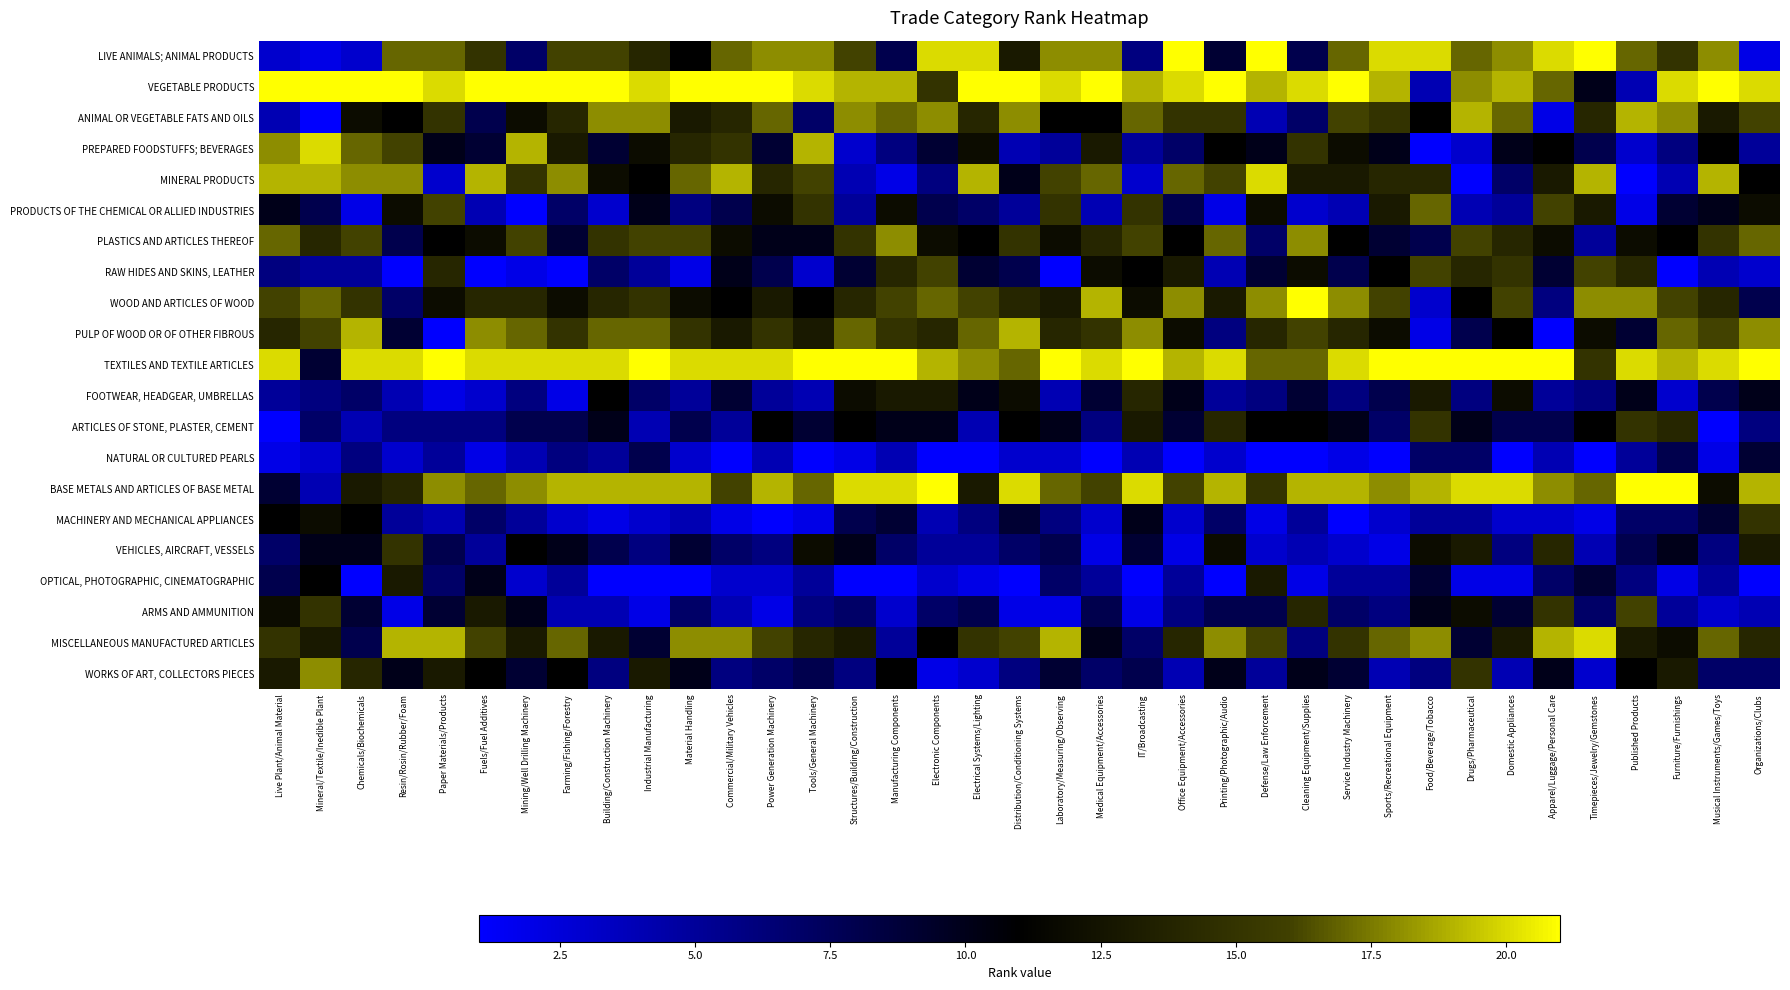

Reading right to left, transcribe all the data shown in this chart.

LIVE ANIMALS; ANIMAL PRODUCTS: Organizations/Clubs=2	Musical Instruments/Games/Toys=18	Furniture/Furnishings=15	Published Products=17	Timepieces/Jewelry/Gemstones=21	Apparel/Luggage/Personal Care=20	Domestic Appliances=18	Drugs/Pharmaceutical=17	Food/Beverage/Tobacco=20	Sports/Recreational Equipment=20	Service Industry Machinery=17	Cleaning Equipment/Supplies=8	Defense/Law Enforcement=21	Printing/Photographic/Audio=9	Office Equipment/Accessories=21	IT/Broadcasting=6	Medical Equipment/Accessories=18	Laboratory/Measuring/Observing=18	Distribution/Conditioning Systems=13	Electrical Systems/Lighting=20	Electronic Components=20	Manufacturing Components=8	Structures/Building/Construction=16	Tools/General Machinery=18	Power Generation Machinery=18	Commercial/Military Vehicles=17	Material Handling=11	Industrial Manufacturing=14	Building/Construction Machinery=16	Farming/Fishing/Forestry=16	Mining/Well Drilling Machinery=7	Fuels/Fuel Additives=15	Paper Materials/Products=17	Resin/Rosin/Rubber/Foam=17	Chemicals/Biochemicals=3	Mineral/Textile/Inedible Plant=2	Live Plant/Animal Material=3
VEGETABLE PRODUCTS: Organizations/Clubs=20	Musical Instruments/Games/Toys=21	Furniture/Furnishings=20	Published Products=4	Timepieces/Jewelry/Gemstones=10	Apparel/Luggage/Personal Care=17	Domestic Appliances=19	Drugs/Pharmaceutical=18	Food/Beverage/Tobacco=4	Sports/Recreational Equipment=19	Service Industry Machinery=21	Cleaning Equipment/Supplies=20	Defense/Law Enforcement=19	Printing/Photographic/Audio=21	Office Equipment/Accessories=20	IT/Broadcasting=19	Medical Equipment/Accessories=21	Laboratory/Measuring/Observing=20	Distribution/Conditioning Systems=21	Electrical Systems/Lighting=21	Electronic Components=15	Manufacturing Components=19	Structures/Building/Construction=19	Tools/General Machinery=20	Power Generation Machinery=21	Commercial/Military Vehicles=21	Material Handling=21	Industrial Manufacturing=20	Building/Construction Machinery=21	Farming/Fishing/Forestry=21	Mining/Well Drilling Machinery=21	Fuels/Fuel Additives=21	Paper Materials/Products=20	Resin/Rosin/Rubber/Foam=21	Chemicals/Biochemicals=21	Mineral/Textile/Inedible Plant=21	Live Plant/Animal Material=21
ANIMAL OR VEGETABLE FATS AND OILS: Organizations/Clubs=16	Musical Instruments/Games/Toys=13	Furniture/Furnishings=18	Published Products=19	Timepieces/Jewelry/Gemstones=14	Apparel/Luggage/Personal Care=2	Domestic Appliances=17	Drugs/Pharmaceutical=19	Food/Beverage/Tobacco=11	Sports/Recreational Equipment=15	Service Industry Machinery=16	Cleaning Equipment/Supplies=7	Defense/Law Enforcement=4	Printing/Photographic/Audio=15	Office Equipment/Accessories=15	IT/Broadcasting=17	Medical Equipment/Accessories=11	Laboratory/Measuring/Observing=11	Distribution/Conditioning Systems=18	Electrical Systems/Lighting=14	Electronic Components=18	Manufacturing Components=17	Structures/Building/Construction=18	Tools/General Machinery=7	Power Generation Machinery=17	Commercial/Military Vehicles=14	Material Handling=13	Industrial Manufacturing=18	Building/Construction Machinery=18	Farming/Fishing/Forestry=14	Mining/Well Drilling Machinery=12	Fuels/Fuel Additives=8	Paper Materials/Products=15	Resin/Rosin/Rubber/Foam=11	Chemicals/Biochemicals=12	Mineral/Textile/Inedible Plant=1	Live Plant/Animal Material=4
PREPARED FOODSTUFFS; BEVERAGES: Organizations/Clubs=5	Musical Instruments/Games/Toys=11	Furniture/Furnishings=6	Published Products=3	Timepieces/Jewelry/Gemstones=8	Apparel/Luggage/Personal Care=11	Domestic Appliances=10	Drugs/Pharmaceutical=3	Food/Beverage/Tobacco=1	Sports/Recreational Equipment=10	Service Industry Machinery=12	Cleaning Equipment/Supplies=15	Defense/Law Enforcement=10	Printing/Photographic/Audio=11	Office Equipment/Accessories=7	IT/Broadcasting=5	Medical Equipment/Accessories=13	Laboratory/Measuring/Observing=5	Distribution/Conditioning Systems=4	Electrical Systems/Lighting=12	Electronic Components=9	Manufacturing Components=6	Structures/Building/Construction=3	Tools/General Machinery=19	Power Generation Machinery=9	Commercial/Military Vehicles=15	Material Handling=14	Industrial Manufacturing=12	Building/Construction Machinery=9	Farming/Fishing/Forestry=13	Mining/Well Drilling Machinery=19	Fuels/Fuel Additives=9	Paper Materials/Products=10	Resin/Rosin/Rubber/Foam=16	Chemicals/Biochemicals=17	Mineral/Textile/Inedible Plant=20	Live Plant/Animal Material=18
MINERAL PRODUCTS: Organizations/Clubs=11	Musical Instruments/Games/Toys=19	Furniture/Furnishings=4	Published Products=1	Timepieces/Jewelry/Gemstones=19	Apparel/Luggage/Personal Care=13	Domestic Appliances=7	Drugs/Pharmaceutical=1	Food/Beverage/Tobacco=14	Sports/Recreational Equipment=14	Service Industry Machinery=13	Cleaning Equipment/Supplies=13	Defense/Law Enforcement=20	Printing/Photographic/Audio=16	Office Equipment/Accessories=17	IT/Broadcasting=3	Medical Equipment/Accessories=17	Laboratory/Measuring/Observing=16	Distribution/Conditioning Systems=10	Electrical Systems/Lighting=19	Electronic Components=6	Manufacturing Components=2	Structures/Building/Construction=4	Tools/General Machinery=16	Power Generation Machinery=14	Commercial/Military Vehicles=19	Material Handling=17	Industrial Manufacturing=11	Building/Construction Machinery=12	Farming/Fishing/Forestry=18	Mining/Well Drilling Machinery=15	Fuels/Fuel Additives=19	Paper Materials/Products=3	Resin/Rosin/Rubber/Foam=18	Chemicals/Biochemicals=18	Mineral/Textile/Inedible Plant=19	Live Plant/Animal Material=19
PRODUCTS OF THE CHEMICAL OR ALLIED INDUSTRIES: Organizations/Clubs=12	Musical Instruments/Games/Toys=10	Furniture/Furnishings=9	Published Products=2	Timepieces/Jewelry/Gemstones=13	Apparel/Luggage/Personal Care=16	Domestic Appliances=5	Drugs/Pharmaceutical=4	Food/Beverage/Tobacco=17	Sports/Recreational Equipment=13	Service Industry Machinery=4	Cleaning Equipment/Supplies=3	Defense/Law Enforcement=12	Printing/Photographic/Audio=2	Office Equipment/Accessories=8	IT/Broadcasting=15	Medical Equipment/Accessories=4	Laboratory/Measuring/Observing=15	Distribution/Conditioning Systems=5	Electrical Systems/Lighting=7	Electronic Components=8	Manufacturing Components=12	Structures/Building/Construction=5	Tools/General Machinery=15	Power Generation Machinery=12	Commercial/Military Vehicles=8	Material Handling=6	Industrial Manufacturing=10	Building/Construction Machinery=3	Farming/Fishing/Forestry=7	Mining/Well Drilling Machinery=1	Fuels/Fuel Additives=4	Paper Materials/Products=16	Resin/Rosin/Rubber/Foam=12	Chemicals/Biochemicals=2	Mineral/Textile/Inedible Plant=8	Live Plant/Animal Material=10
PLASTICS AND ARTICLES THEREOF: Organizations/Clubs=17	Musical Instruments/Games/Toys=15	Furniture/Furnishings=11	Published Products=12	Timepieces/Jewelry/Gemstones=5	Apparel/Luggage/Personal Care=12	Domestic Appliances=14	Drugs/Pharmaceutical=16	Food/Beverage/Tobacco=8	Sports/Recreational Equipment=9	Service Industry Machinery=11	Cleaning Equipment/Supplies=18	Defense/Law Enforcement=7	Printing/Photographic/Audio=17	Office Equipment/Accessories=11	IT/Broadcasting=16	Medical Equipment/Accessories=14	Laboratory/Measuring/Observing=12	Distribution/Conditioning Systems=15	Electrical Systems/Lighting=11	Electronic Components=12	Manufacturing Components=18	Structures/Building/Construction=15	Tools/General Machinery=10	Power Generation Machinery=10	Commercial/Military Vehicles=12	Material Handling=16	Industrial Manufacturing=16	Building/Construction Machinery=15	Farming/Fishing/Forestry=9	Mining/Well Drilling Machinery=16	Fuels/Fuel Additives=12	Paper Materials/Products=11	Resin/Rosin/Rubber/Foam=8	Chemicals/Biochemicals=16	Mineral/Textile/Inedible Plant=14	Live Plant/Animal Material=17
RAW HIDES AND SKINS, LEATHER: Organizations/Clubs=3	Musical Instruments/Games/Toys=4	Furniture/Furnishings=1	Published Products=14	Timepieces/Jewelry/Gemstones=16	Apparel/Luggage/Personal Care=9	Domestic Appliances=15	Drugs/Pharmaceutical=14	Food/Beverage/Tobacco=16	Sports/Recreational Equipment=11	Service Industry Machinery=8	Cleaning Equipment/Supplies=12	Defense/Law Enforcement=9	Printing/Photographic/Audio=4	Office Equipment/Accessories=13	IT/Broadcasting=11	Medical Equipment/Accessories=12	Laboratory/Measuring/Observing=1	Distribution/Conditioning Systems=8	Electrical Systems/Lighting=9	Electronic Components=16	Manufacturing Components=14	Structures/Building/Construction=9	Tools/General Machinery=3	Power Generation Machinery=8	Commercial/Military Vehicles=10	Material Handling=2	Industrial Manufacturing=5	Building/Construction Machinery=7	Farming/Fishing/Forestry=1	Mining/Well Drilling Machinery=2	Fuels/Fuel Additives=1	Paper Materials/Products=14	Resin/Rosin/Rubber/Foam=1	Chemicals/Biochemicals=5	Mineral/Textile/Inedible Plant=5	Live Plant/Animal Material=6
WOOD AND ARTICLES OF WOOD: Organizations/Clubs=8	Musical Instruments/Games/Toys=14	Furniture/Furnishings=16	Published Products=18	Timepieces/Jewelry/Gemstones=18	Apparel/Luggage/Personal Care=6	Domestic Appliances=16	Drugs/Pharmaceutical=11	Food/Beverage/Tobacco=3	Sports/Recreational Equipment=16	Service Industry Machinery=18	Cleaning Equipment/Supplies=21	Defense/Law Enforcement=18	Printing/Photographic/Audio=13	Office Equipment/Accessories=18	IT/Broadcasting=12	Medical Equipment/Accessories=19	Laboratory/Measuring/Observing=13	Distribution/Conditioning Systems=14	Electrical Systems/Lighting=16	Electronic Components=17	Manufacturing Components=16	Structures/Building/Construction=14	Tools/General Machinery=11	Power Generation Machinery=13	Commercial/Military Vehicles=11	Material Handling=12	Industrial Manufacturing=15	Building/Construction Machinery=14	Farming/Fishing/Forestry=12	Mining/Well Drilling Machinery=14	Fuels/Fuel Additives=14	Paper Materials/Products=12	Resin/Rosin/Rubber/Foam=7	Chemicals/Biochemicals=15	Mineral/Textile/Inedible Plant=17	Live Plant/Animal Material=16
PULP OF WOOD OR OF OTHER FIBROUS: Organizations/Clubs=18	Musical Instruments/Games/Toys=16	Furniture/Furnishings=17	Published Products=9	Timepieces/Jewelry/Gemstones=12	Apparel/Luggage/Personal Care=1	Domestic Appliances=11	Drugs/Pharmaceutical=8	Food/Beverage/Tobacco=2	Sports/Recreational Equipment=12	Service Industry Machinery=14	Cleaning Equipment/Supplies=16	Defense/Law Enforcement=14	Printing/Photographic/Audio=6	Office Equipment/Accessories=12	IT/Broadcasting=18	Medical Equipment/Accessories=15	Laboratory/Measuring/Observing=14	Distribution/Conditioning Systems=19	Electrical Systems/Lighting=17	Electronic Components=14	Manufacturing Components=15	Structures/Building/Construction=17	Tools/General Machinery=13	Power Generation Machinery=15	Commercial/Military Vehicles=13	Material Handling=15	Industrial Manufacturing=17	Building/Construction Machinery=17	Farming/Fishing/Forestry=15	Mining/Well Drilling Machinery=17	Fuels/Fuel Additives=18	Paper Materials/Products=1	Resin/Rosin/Rubber/Foam=9	Chemicals/Biochemicals=19	Mineral/Textile/Inedible Plant=16	Live Plant/Animal Material=14
TEXTILES AND TEXTILE ARTICLES: Organizations/Clubs=21	Musical Instruments/Games/Toys=20	Furniture/Furnishings=19	Published Products=20	Timepieces/Jewelry/Gemstones=15	Apparel/Luggage/Personal Care=21	Domestic Appliances=21	Drugs/Pharmaceutical=21	Food/Beverage/Tobacco=21	Sports/Recreational Equipment=21	Service Industry Machinery=20	Cleaning Equipment/Supplies=17	Defense/Law Enforcement=17	Printing/Photographic/Audio=20	Office Equipment/Accessories=19	IT/Broadcasting=21	Medical Equipment/Accessories=20	Laboratory/Measuring/Observing=21	Distribution/Conditioning Systems=17	Electrical Systems/Lighting=18	Electronic Components=19	Manufacturing Components=21	Structures/Building/Construction=21	Tools/General Machinery=21	Power Generation Machinery=20	Commercial/Military Vehicles=20	Material Handling=20	Industrial Manufacturing=21	Building/Construction Machinery=20	Farming/Fishing/Forestry=20	Mining/Well Drilling Machinery=20	Fuels/Fuel Additives=20	Paper Materials/Products=21	Resin/Rosin/Rubber/Foam=20	Chemicals/Biochemicals=20	Mineral/Textile/Inedible Plant=9	Live Plant/Animal Material=20
FOOTWEAR, HEADGEAR, UMBRELLAS: Organizations/Clubs=10	Musical Instruments/Games/Toys=8	Furniture/Furnishings=3	Published Products=10	Timepieces/Jewelry/Gemstones=6	Apparel/Luggage/Personal Care=5	Domestic Appliances=12	Drugs/Pharmaceutical=6	Food/Beverage/Tobacco=13	Sports/Recreational Equipment=8	Service Industry Machinery=6	Cleaning Equipment/Supplies=9	Defense/Law Enforcement=6	Printing/Photographic/Audio=5	Office Equipment/Accessories=10	IT/Broadcasting=14	Medical Equipment/Accessories=9	Laboratory/Measuring/Observing=4	Distribution/Conditioning Systems=12	Electrical Systems/Lighting=10	Electronic Components=13	Manufacturing Components=13	Structures/Building/Construction=12	Tools/General Machinery=4	Power Generation Machinery=5	Commercial/Military Vehicles=9	Material Handling=5	Industrial Manufacturing=7	Building/Construction Machinery=11	Farming/Fishing/Forestry=2	Mining/Well Drilling Machinery=6	Fuels/Fuel Additives=3	Paper Materials/Products=2	Resin/Rosin/Rubber/Foam=4	Chemicals/Biochemicals=7	Mineral/Textile/Inedible Plant=6	Live Plant/Animal Material=5
ARTICLES OF STONE, PLASTER, CEMENT: Organizations/Clubs=6	Musical Instruments/Games/Toys=1	Furniture/Furnishings=14	Published Products=15	Timepieces/Jewelry/Gemstones=11	Apparel/Luggage/Personal Care=8	Domestic Appliances=8	Drugs/Pharmaceutical=10	Food/Beverage/Tobacco=15	Sports/Recreational Equipment=7	Service Industry Machinery=10	Cleaning Equipment/Supplies=11	Defense/Law Enforcement=11	Printing/Photographic/Audio=14	Office Equipment/Accessories=9	IT/Broadcasting=13	Medical Equipment/Accessories=6	Laboratory/Measuring/Observing=10	Distribution/Conditioning Systems=11	Electrical Systems/Lighting=4	Electronic Components=10	Manufacturing Components=10	Structures/Building/Construction=11	Tools/General Machinery=9	Power Generation Machinery=11	Commercial/Military Vehicles=5	Material Handling=8	Industrial Manufacturing=4	Building/Construction Machinery=10	Farming/Fishing/Forestry=8	Mining/Well Drilling Machinery=8	Fuels/Fuel Additives=6	Paper Materials/Products=6	Resin/Rosin/Rubber/Foam=6	Chemicals/Biochemicals=4	Mineral/Textile/Inedible Plant=7	Live Plant/Animal Material=1
NATURAL OR CULTURED PEARLS: Organizations/Clubs=9	Musical Instruments/Games/Toys=2	Furniture/Furnishings=8	Published Products=5	Timepieces/Jewelry/Gemstones=1	Apparel/Luggage/Personal Care=4	Domestic Appliances=1	Drugs/Pharmaceutical=7	Food/Beverage/Tobacco=7	Sports/Recreational Equipment=1	Service Industry Machinery=2	Cleaning Equipment/Supplies=1	Defense/Law Enforcement=1	Printing/Photographic/Audio=3	Office Equipment/Accessories=1	IT/Broadcasting=4	Medical Equipment/Accessories=1	Laboratory/Measuring/Observing=3	Distribution/Conditioning Systems=3	Electrical Systems/Lighting=1	Electronic Components=1	Manufacturing Components=4	Structures/Building/Construction=2	Tools/General Machinery=1	Power Generation Machinery=4	Commercial/Military Vehicles=1	Material Handling=3	Industrial Manufacturing=8	Building/Construction Machinery=5	Farming/Fishing/Forestry=6	Mining/Well Drilling Machinery=4	Fuels/Fuel Additives=2	Paper Materials/Products=5	Resin/Rosin/Rubber/Foam=3	Chemicals/Biochemicals=6	Mineral/Textile/Inedible Plant=3	Live Plant/Animal Material=2
BASE METALS AND ARTICLES OF BASE METAL: Organizations/Clubs=19	Musical Instruments/Games/Toys=12	Furniture/Furnishings=21	Published Products=21	Timepieces/Jewelry/Gemstones=17	Apparel/Luggage/Personal Care=18	Domestic Appliances=20	Drugs/Pharmaceutical=20	Food/Beverage/Tobacco=19	Sports/Recreational Equipment=18	Service Industry Machinery=19	Cleaning Equipment/Supplies=19	Defense/Law Enforcement=15	Printing/Photographic/Audio=19	Office Equipment/Accessories=16	IT/Broadcasting=20	Medical Equipment/Accessories=16	Laboratory/Measuring/Observing=17	Distribution/Conditioning Systems=20	Electrical Systems/Lighting=13	Electronic Components=21	Manufacturing Components=20	Structures/Building/Construction=20	Tools/General Machinery=17	Power Generation Machinery=19	Commercial/Military Vehicles=16	Material Handling=19	Industrial Manufacturing=19	Building/Construction Machinery=19	Farming/Fishing/Forestry=19	Mining/Well Drilling Machinery=18	Fuels/Fuel Additives=17	Paper Materials/Products=18	Resin/Rosin/Rubber/Foam=14	Chemicals/Biochemicals=13	Mineral/Textile/Inedible Plant=4	Live Plant/Animal Material=9
MACHINERY AND MECHANICAL APPLIANCES: Organizations/Clubs=15	Musical Instruments/Games/Toys=9	Furniture/Furnishings=7	Published Products=7	Timepieces/Jewelry/Gemstones=2	Apparel/Luggage/Personal Care=3	Domestic Appliances=3	Drugs/Pharmaceutical=5	Food/Beverage/Tobacco=5	Sports/Recreational Equipment=3	Service Industry Machinery=1	Cleaning Equipment/Supplies=5	Defense/Law Enforcement=2	Printing/Photographic/Audio=7	Office Equipment/Accessories=3	IT/Broadcasting=10	Medical Equipment/Accessories=3	Laboratory/Measuring/Observing=6	Distribution/Conditioning Systems=9	Electrical Systems/Lighting=6	Electronic Components=4	Manufacturing Components=9	Structures/Building/Construction=8	Tools/General Machinery=2	Power Generation Machinery=1	Commercial/Military Vehicles=2	Material Handling=4	Industrial Manufacturing=3	Building/Construction Machinery=2	Farming/Fishing/Forestry=3	Mining/Well Drilling Machinery=5	Fuels/Fuel Additives=7	Paper Materials/Products=4	Resin/Rosin/Rubber/Foam=5	Chemicals/Biochemicals=11	Mineral/Textile/Inedible Plant=12	Live Plant/Animal Material=11
VEHICLES, AIRCRAFT, VESSELS: Organizations/Clubs=13	Musical Instruments/Games/Toys=6	Furniture/Furnishings=10	Published Products=8	Timepieces/Jewelry/Gemstones=4	Apparel/Luggage/Personal Care=14	Domestic Appliances=6	Drugs/Pharmaceutical=13	Food/Beverage/Tobacco=12	Sports/Recreational Equipment=2	Service Industry Machinery=3	Cleaning Equipment/Supplies=4	Defense/Law Enforcement=3	Printing/Photographic/Audio=12	Office Equipment/Accessories=2	IT/Broadcasting=9	Medical Equipment/Accessories=2	Laboratory/Measuring/Observing=8	Distribution/Conditioning Systems=7	Electrical Systems/Lighting=5	Electronic Components=5	Manufacturing Components=7	Structures/Building/Construction=10	Tools/General Machinery=12	Power Generation Machinery=6	Commercial/Military Vehicles=7	Material Handling=9	Industrial Manufacturing=6	Building/Construction Machinery=8	Farming/Fishing/Forestry=10	Mining/Well Drilling Machinery=11	Fuels/Fuel Additives=5	Paper Materials/Products=8	Resin/Rosin/Rubber/Foam=15	Chemicals/Biochemicals=10	Mineral/Textile/Inedible Plant=10	Live Plant/Animal Material=7
OPTICAL, PHOTOGRAPHIC, CINEMATOGRAPHIC: Organizations/Clubs=1	Musical Instruments/Games/Toys=5	Furniture/Furnishings=2	Published Products=6	Timepieces/Jewelry/Gemstones=9	Apparel/Luggage/Personal Care=7	Domestic Appliances=2	Drugs/Pharmaceutical=2	Food/Beverage/Tobacco=9	Sports/Recreational Equipment=5	Service Industry Machinery=5	Cleaning Equipment/Supplies=2	Defense/Law Enforcement=13	Printing/Photographic/Audio=1	Office Equipment/Accessories=5	IT/Broadcasting=1	Medical Equipment/Accessories=5	Laboratory/Measuring/Observing=7	Distribution/Conditioning Systems=1	Electrical Systems/Lighting=2	Electronic Components=3	Manufacturing Components=1	Structures/Building/Construction=1	Tools/General Machinery=5	Power Generation Machinery=3	Commercial/Military Vehicles=3	Material Handling=1	Industrial Manufacturing=1	Building/Construction Machinery=1	Farming/Fishing/Forestry=5	Mining/Well Drilling Machinery=3	Fuels/Fuel Additives=10	Paper Materials/Products=7	Resin/Rosin/Rubber/Foam=13	Chemicals/Biochemicals=1	Mineral/Textile/Inedible Plant=11	Live Plant/Animal Material=8
ARMS AND AMMUNITION: Organizations/Clubs=4	Musical Instruments/Games/Toys=3	Furniture/Furnishings=5	Published Products=16	Timepieces/Jewelry/Gemstones=7	Apparel/Luggage/Personal Care=15	Domestic Appliances=9	Drugs/Pharmaceutical=12	Food/Beverage/Tobacco=10	Sports/Recreational Equipment=6	Service Industry Machinery=7	Cleaning Equipment/Supplies=14	Defense/Law Enforcement=8	Printing/Photographic/Audio=8	Office Equipment/Accessories=6	IT/Broadcasting=2	Medical Equipment/Accessories=8	Laboratory/Measuring/Observing=2	Distribution/Conditioning Systems=2	Electrical Systems/Lighting=8	Electronic Components=7	Manufacturing Components=3	Structures/Building/Construction=7	Tools/General Machinery=6	Power Generation Machinery=2	Commercial/Military Vehicles=4	Material Handling=7	Industrial Manufacturing=2	Building/Construction Machinery=4	Farming/Fishing/Forestry=4	Mining/Well Drilling Machinery=10	Fuels/Fuel Additives=13	Paper Materials/Products=9	Resin/Rosin/Rubber/Foam=2	Chemicals/Biochemicals=9	Mineral/Textile/Inedible Plant=15	Live Plant/Animal Material=12
MISCELLANEOUS MANUFACTURED ARTICLES: Organizations/Clubs=14	Musical Instruments/Games/Toys=17	Furniture/Furnishings=12	Published Products=13	Timepieces/Jewelry/Gemstones=20	Apparel/Luggage/Personal Care=19	Domestic Appliances=13	Drugs/Pharmaceutical=9	Food/Beverage/Tobacco=18	Sports/Recreational Equipment=17	Service Industry Machinery=15	Cleaning Equipment/Supplies=6	Defense/Law Enforcement=16	Printing/Photographic/Audio=18	Office Equipment/Accessories=14	IT/Broadcasting=7	Medical Equipment/Accessories=10	Laboratory/Measuring/Observing=19	Distribution/Conditioning Systems=16	Electrical Systems/Lighting=15	Electronic Components=11	Manufacturing Components=5	Structures/Building/Construction=13	Tools/General Machinery=14	Power Generation Machinery=16	Commercial/Military Vehicles=18	Material Handling=18	Industrial Manufacturing=9	Building/Construction Machinery=13	Farming/Fishing/Forestry=17	Mining/Well Drilling Machinery=13	Fuels/Fuel Additives=16	Paper Materials/Products=19	Resin/Rosin/Rubber/Foam=19	Chemicals/Biochemicals=8	Mineral/Textile/Inedible Plant=13	Live Plant/Animal Material=15
WORKS OF ART, COLLECTORS PIECES: Organizations/Clubs=7	Musical Instruments/Games/Toys=7	Furniture/Furnishings=13	Published Products=11	Timepieces/Jewelry/Gemstones=3	Apparel/Luggage/Personal Care=10	Domestic Appliances=4	Drugs/Pharmaceutical=15	Food/Beverage/Tobacco=6	Sports/Recreational Equipment=4	Service Industry Machinery=9	Cleaning Equipment/Supplies=10	Defense/Law Enforcement=5	Printing/Photographic/Audio=10	Office Equipment/Accessories=4	IT/Broadcasting=8	Medical Equipment/Accessories=7	Laboratory/Measuring/Observing=9	Distribution/Conditioning Systems=6	Electrical Systems/Lighting=3	Electronic Components=2	Manufacturing Components=11	Structures/Building/Construction=6	Tools/General Machinery=8	Power Generation Machinery=7	Commercial/Military Vehicles=6	Material Handling=10	Industrial Manufacturing=13	Building/Construction Machinery=6	Farming/Fishing/Forestry=11	Mining/Well Drilling Machinery=9	Fuels/Fuel Additives=11	Paper Materials/Products=13	Resin/Rosin/Rubber/Foam=10	Chemicals/Biochemicals=14	Mineral/Textile/Inedible Plant=18	Live Plant/Animal Material=13